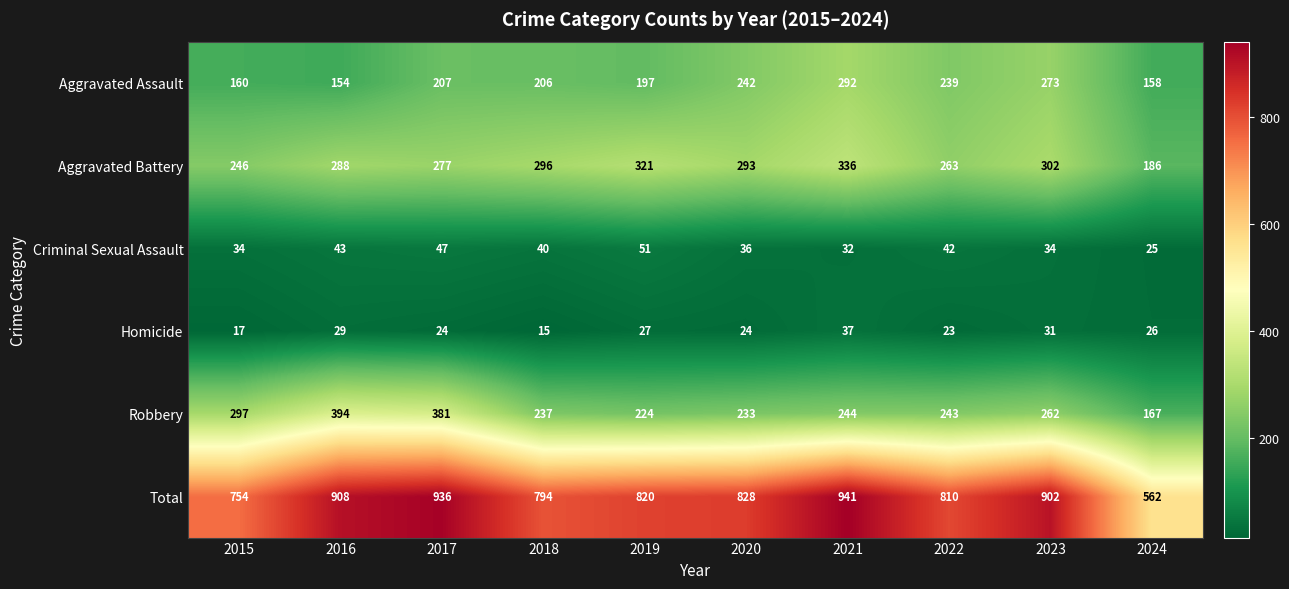

Which series has the widest spread of values?

Total